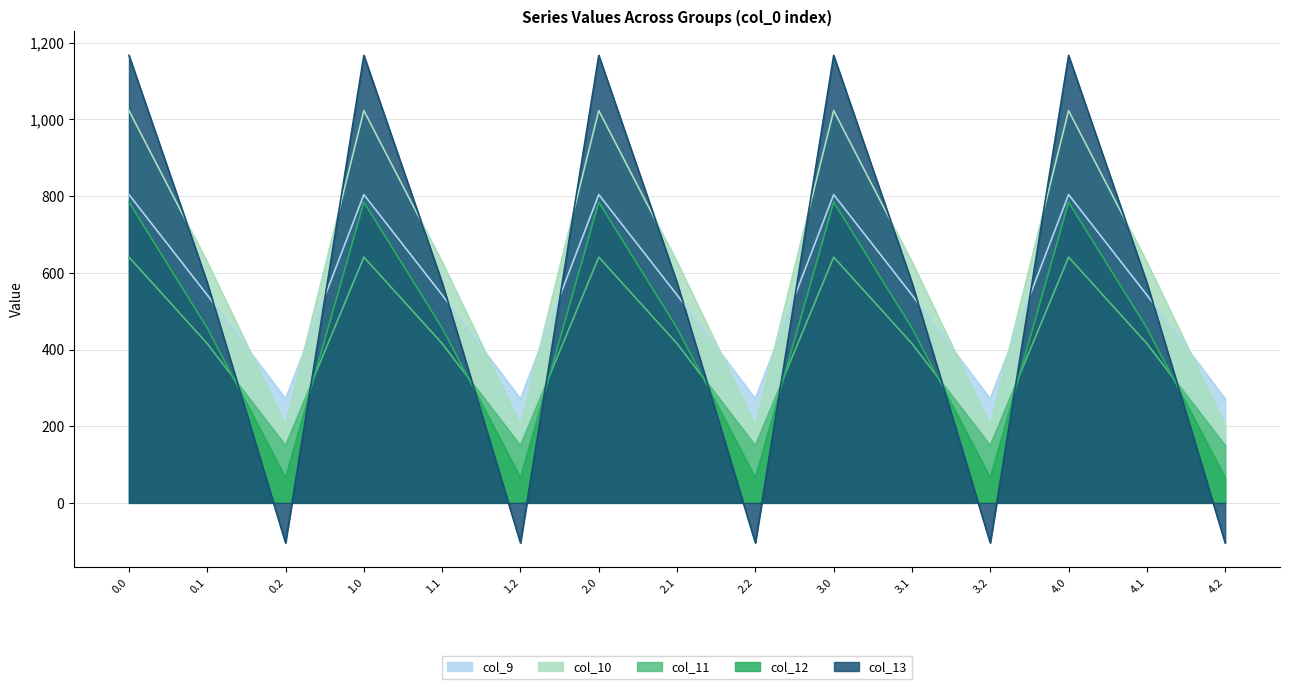

In col_9, how many points are lower than both neighbors (excluding endpoints)?

4